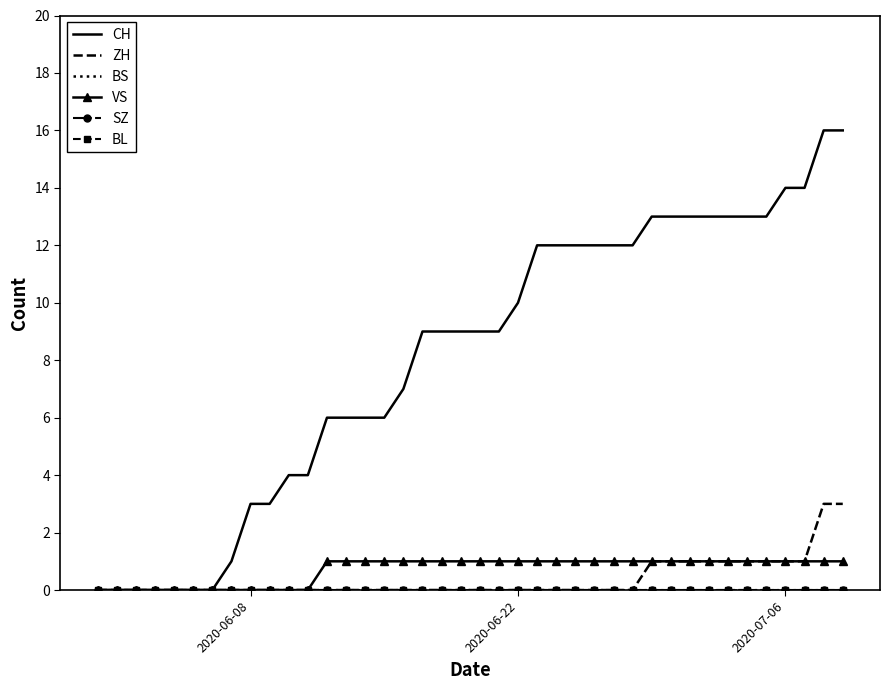

Which series has the largest total across all categories?

CH